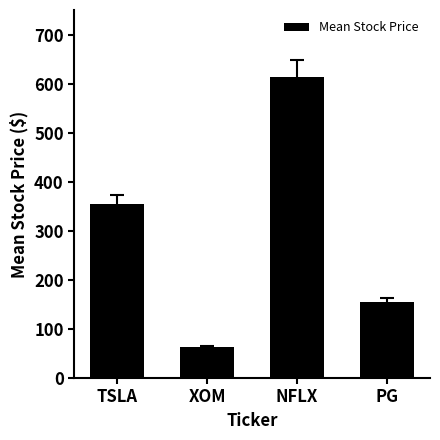

What is the greatest value displayed?

613.5